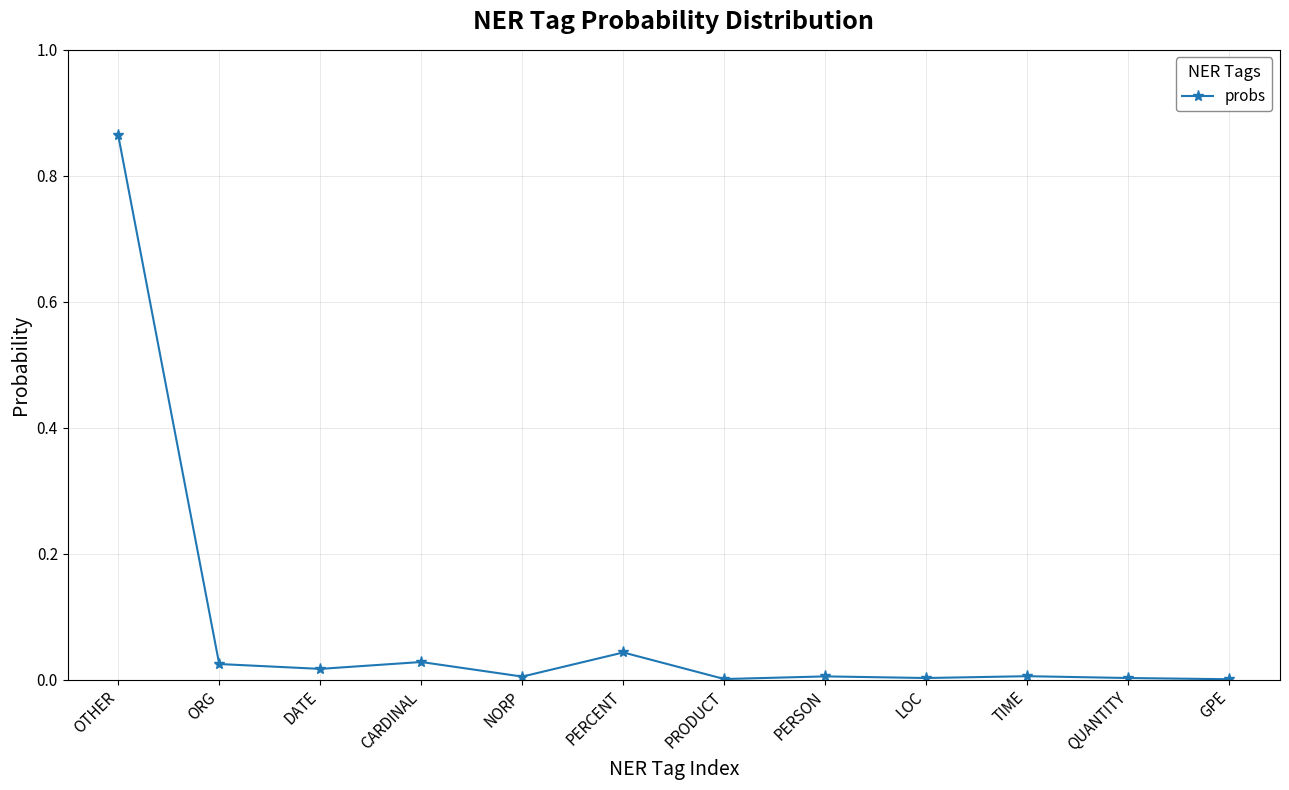

The value at TIME is 0.0. True or false?

True